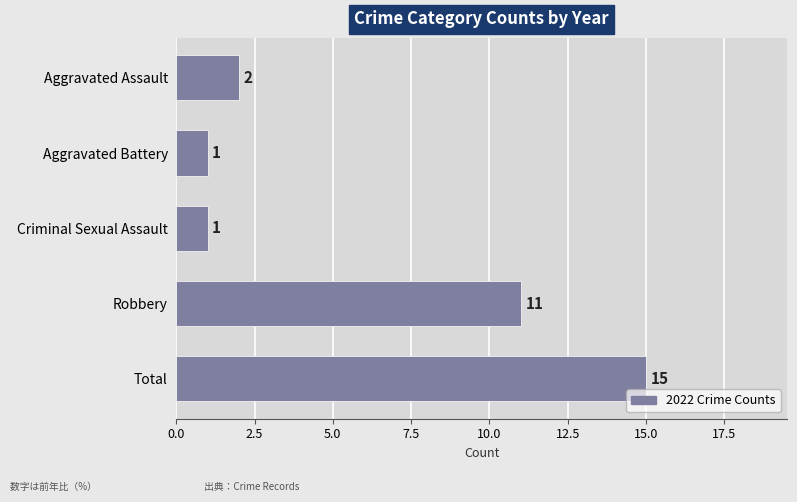

How many data points does each series have?

5